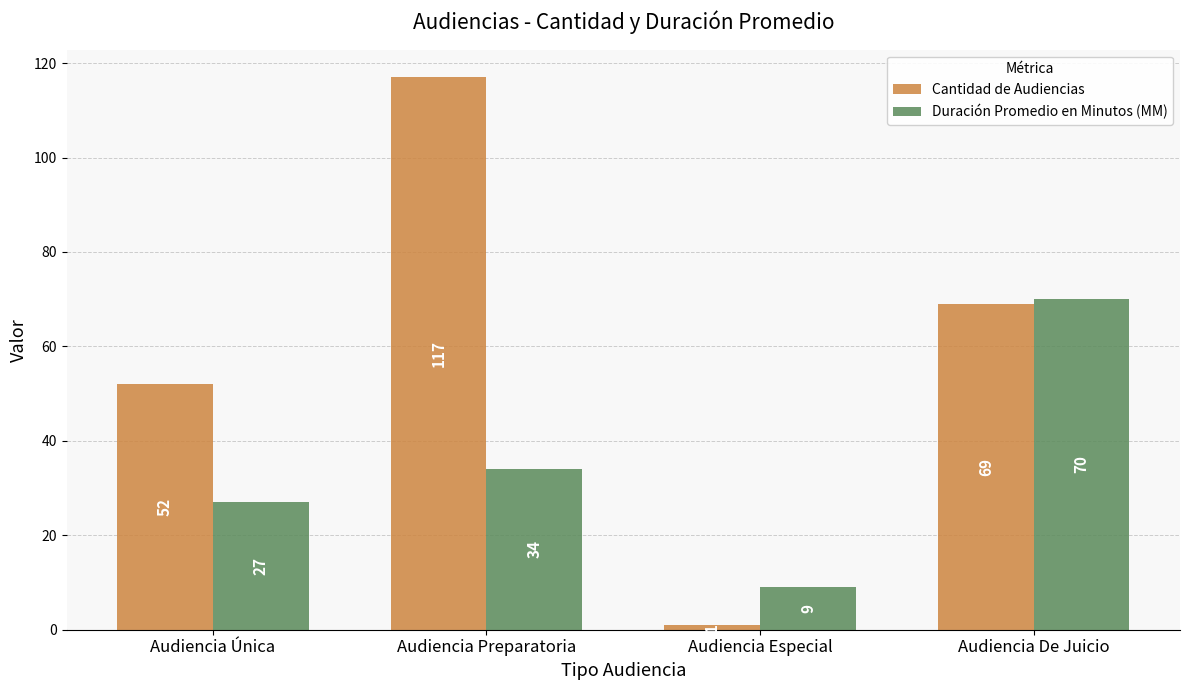

Which series has the largest total across all categories?

Cantidad de Audiencias